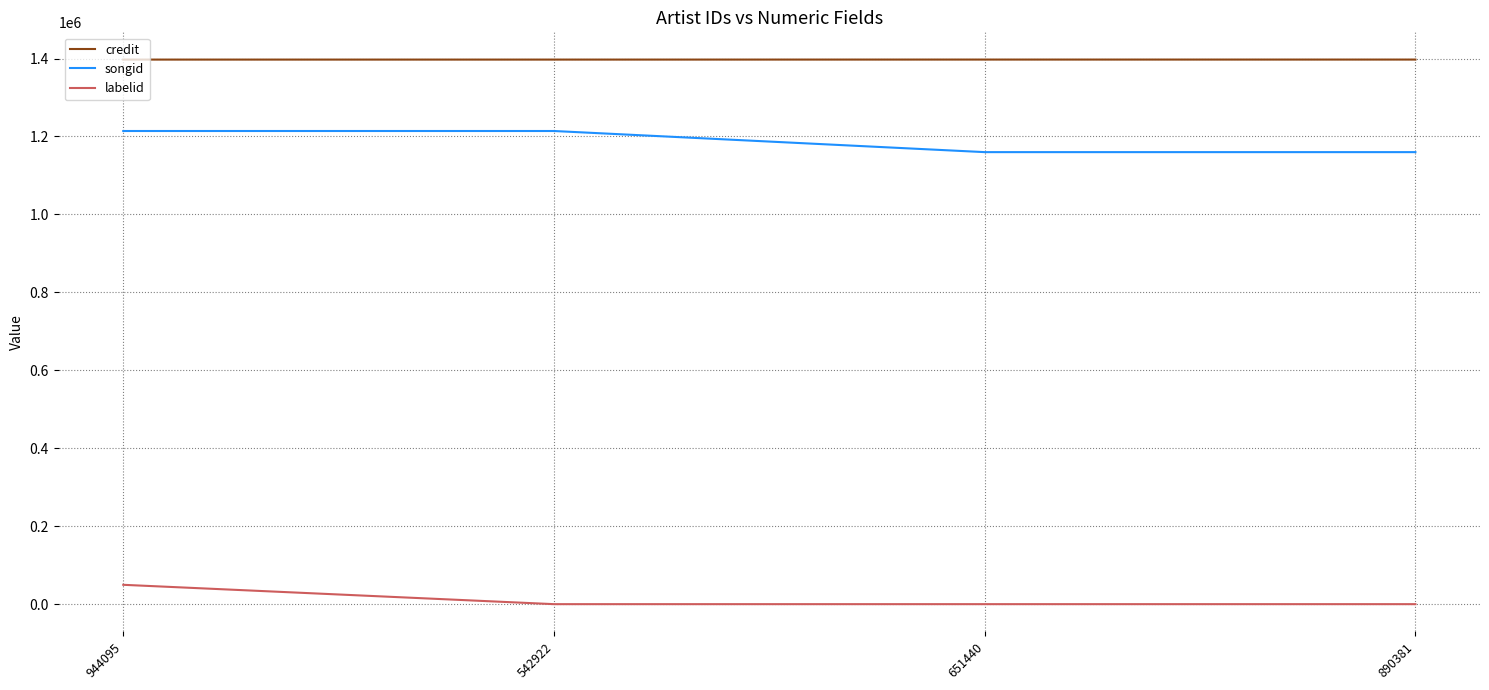

What is the difference between the credit values at 651440 and 542922?

60